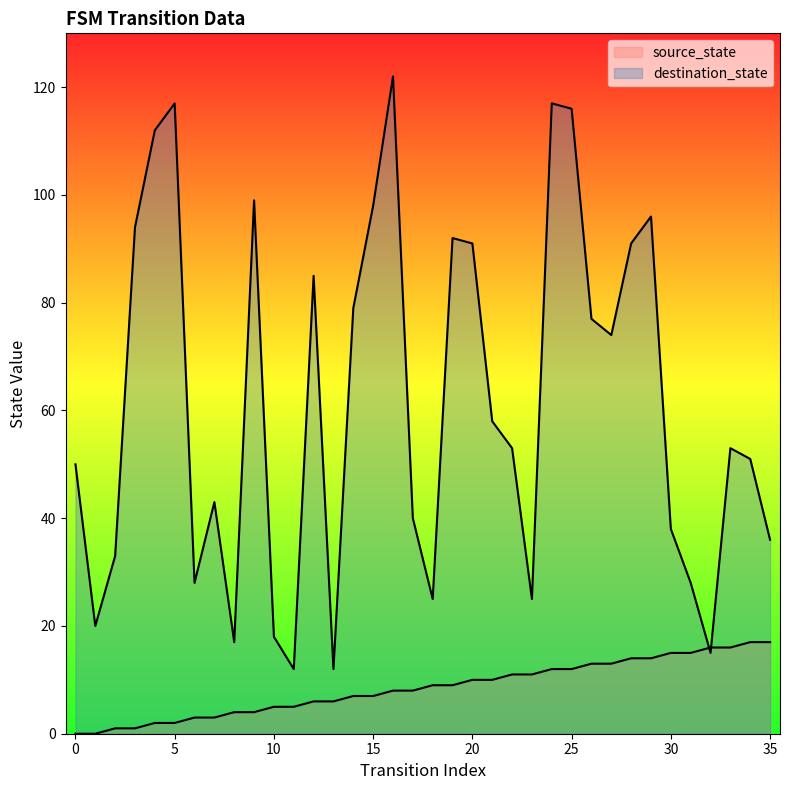

The destination_state series shows 24 at 20. True or false?

False